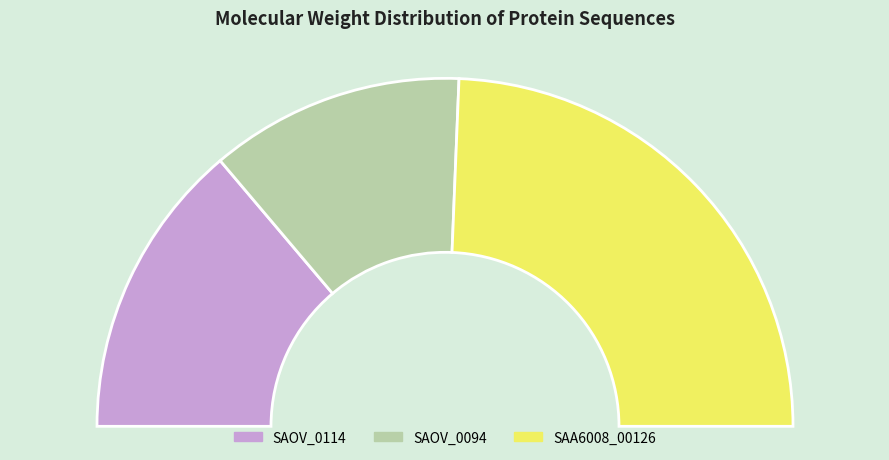

What portion of the pie excludes SAOV_0114?

72.4%